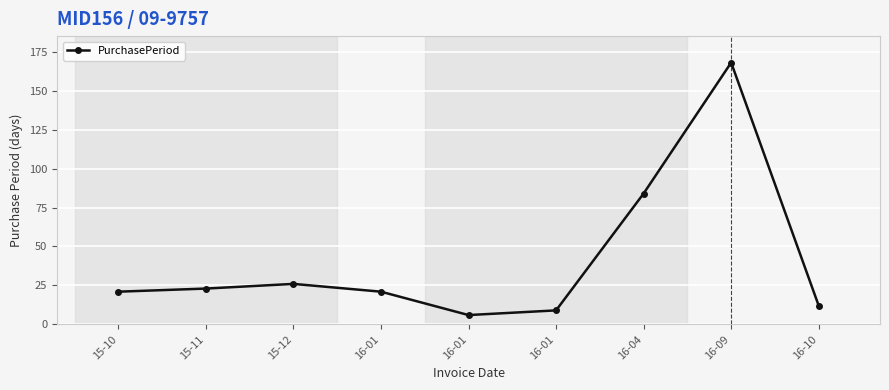

Which label corresponds to the smallest value in the chart?

16-01